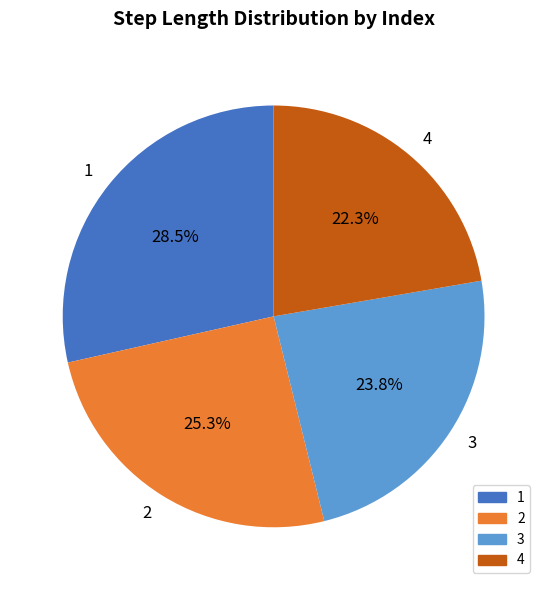

What portion of the pie excludes 4?

77.7%